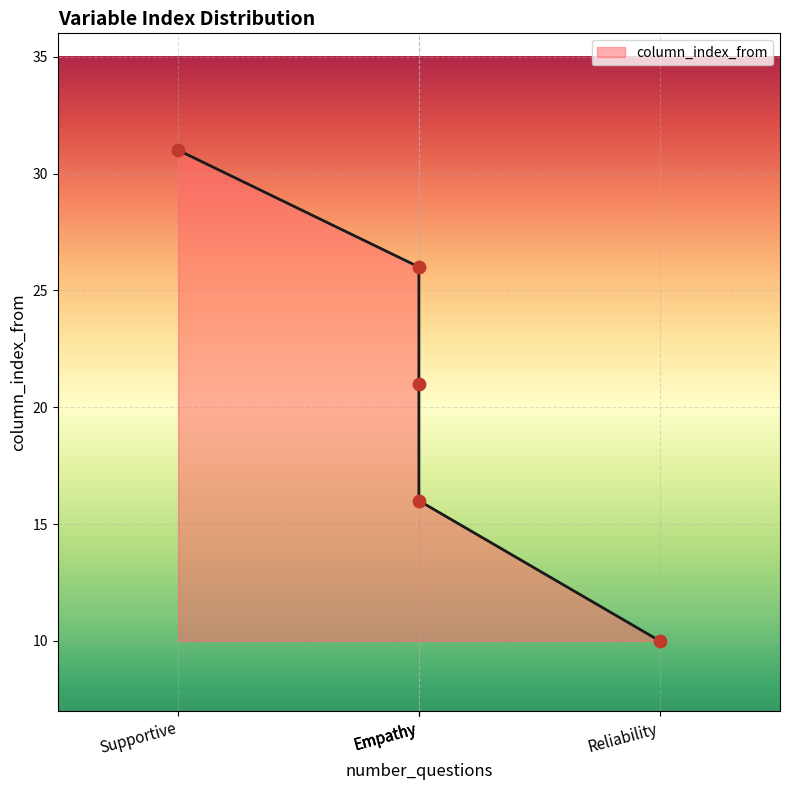

Approximately how many times larger is the value at Reliability compared to Empathy?

0.4